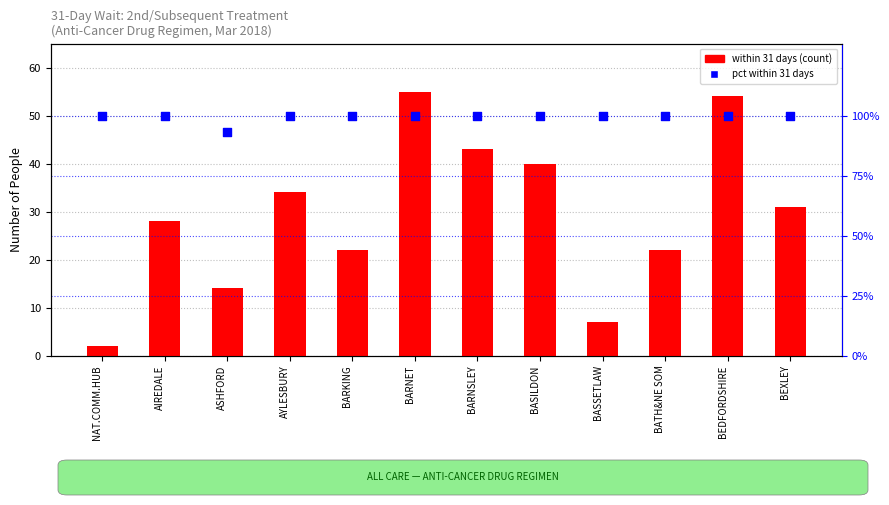

At which category is the sum across all series the highest?

BARNET